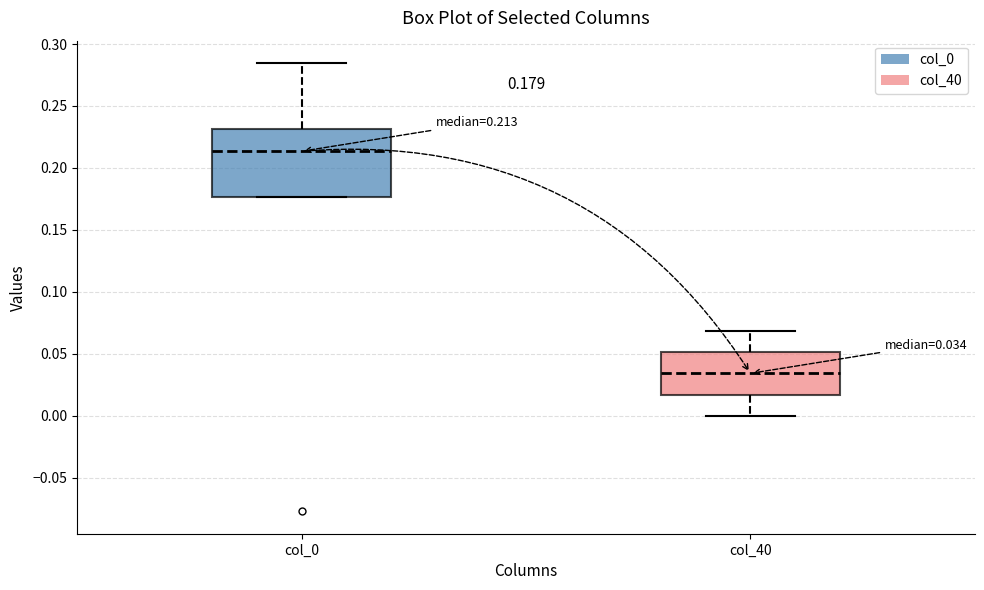

Which box is the tallest, from its lower edge to its upper edge?

col_0